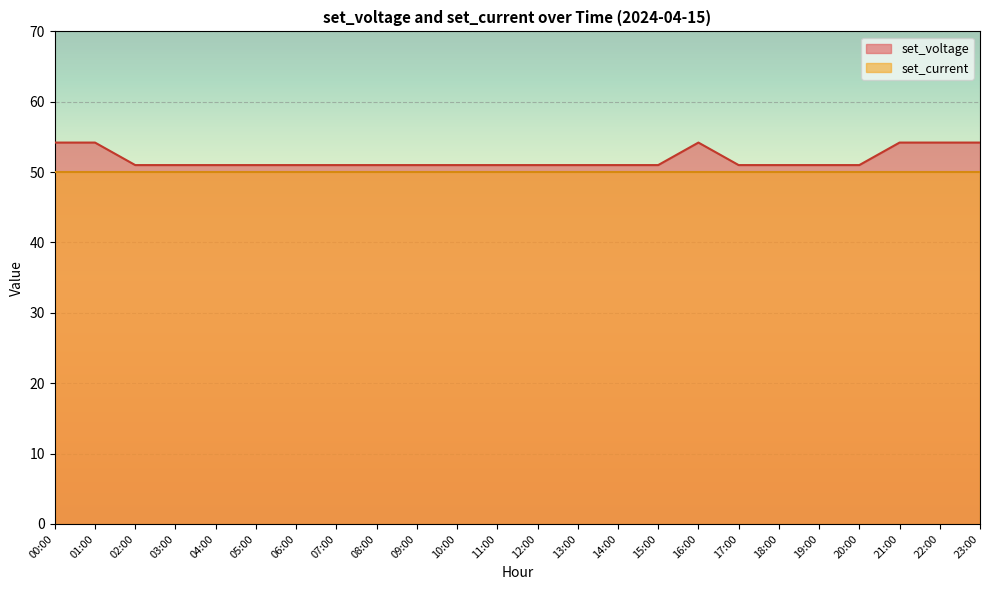

Where is the data nearest to the value 52?

02:00